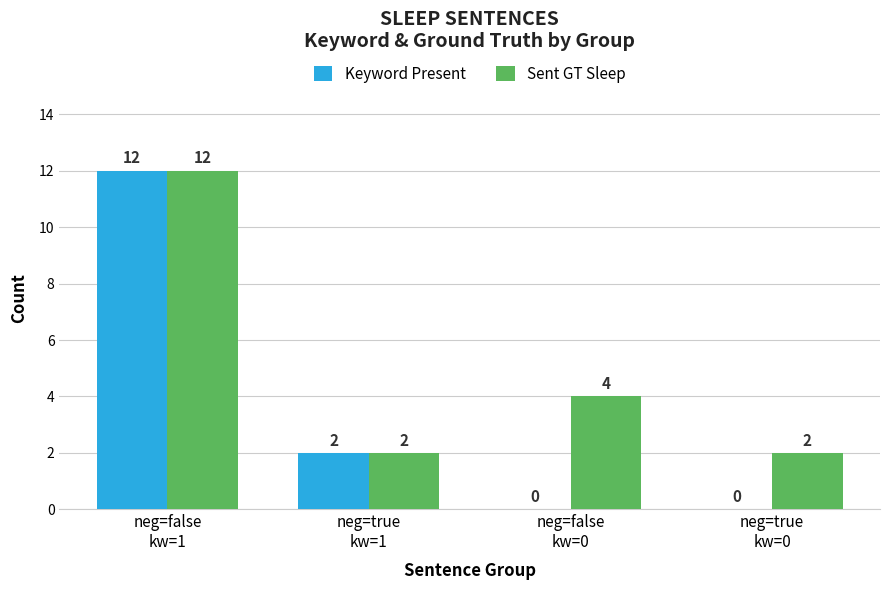

What is the highest value of the Keyword Present series?

12